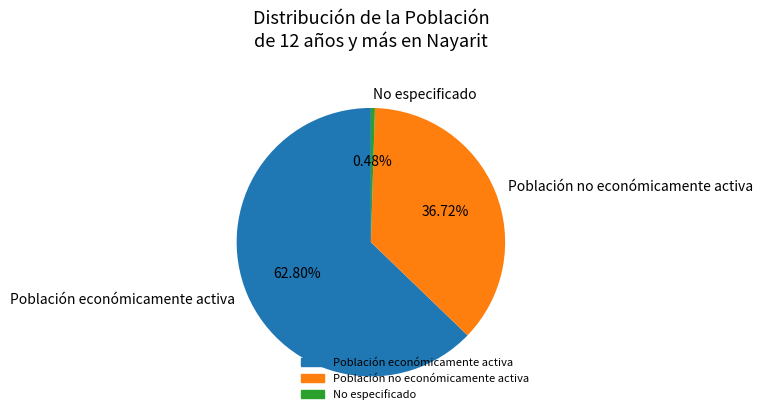

Which category has the biggest portion of the pie?

Población económicamente activa